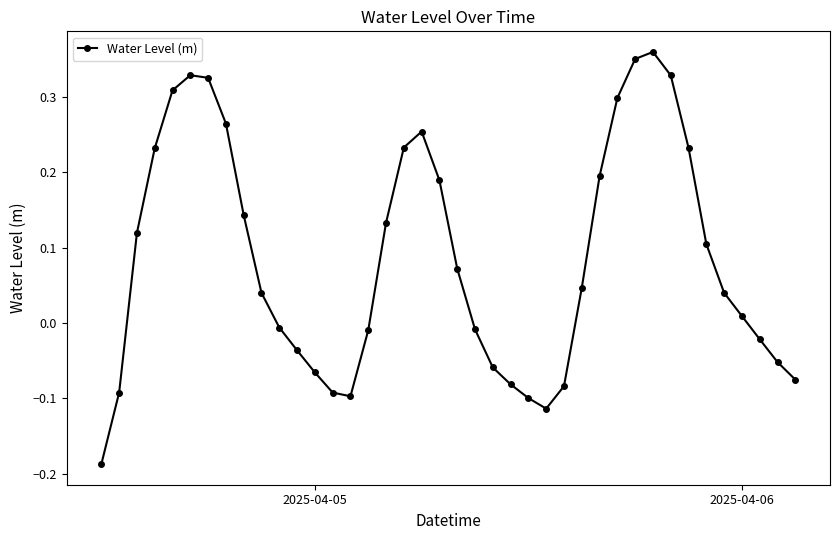

How many interior local peaks (higher than both neighbors) does the data have?

3